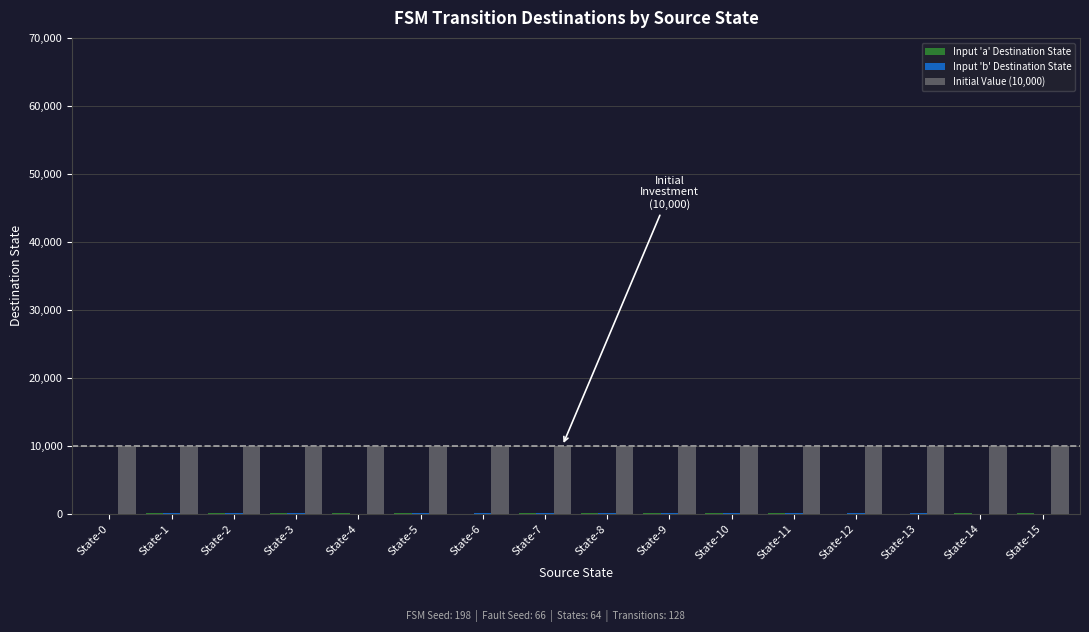

Is it true that Initial Value (10,000) equals 13668 at State-1?

False